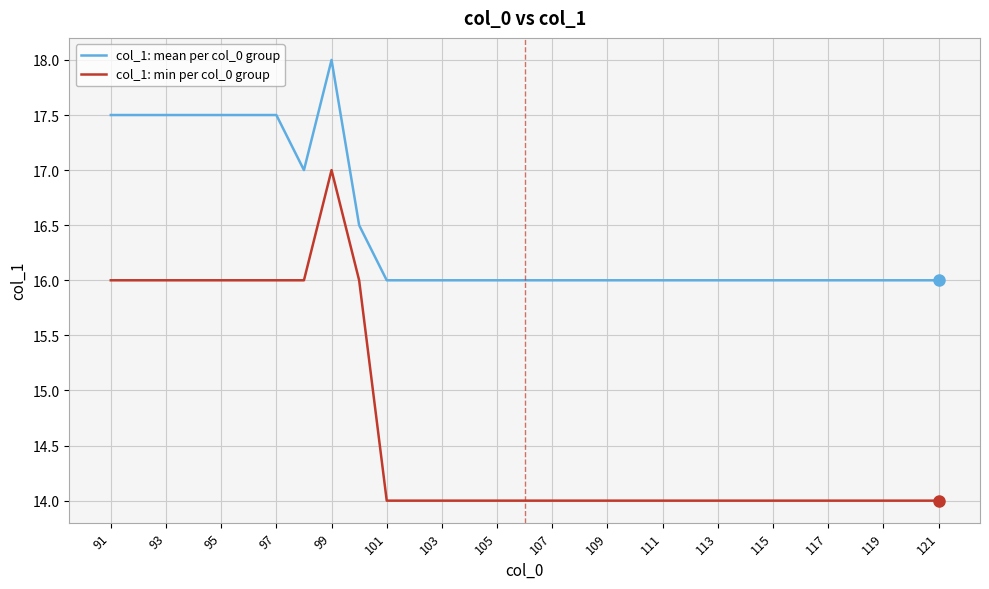

List the series in order of their overall mean, highest first.

col_1: mean per col_0 group, col_1: min per col_0 group